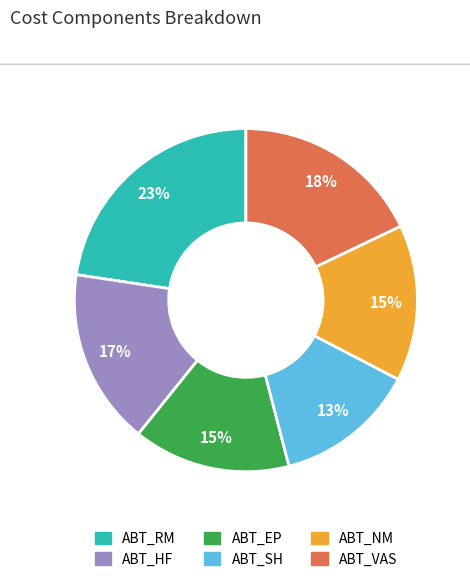

Is the sum of ABT_RM and ABT_VAS greater than half?

No